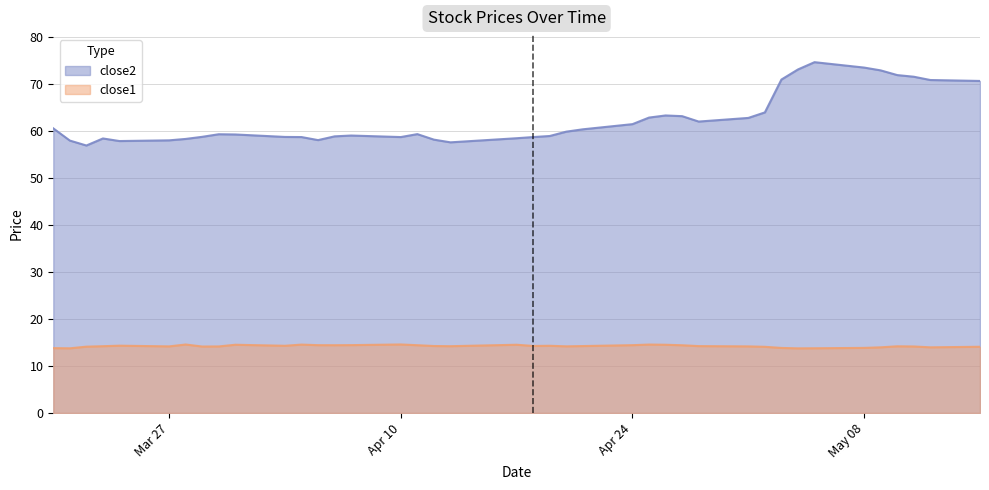

How many values in the close1 series exceed 14?

32